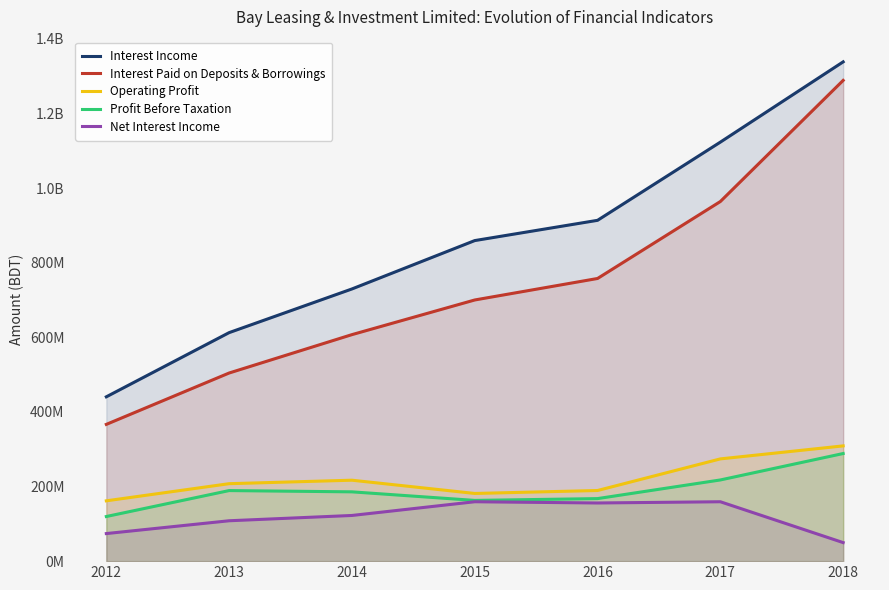

What is the value of the Operating Profit point at the 3rd from the left?

216932140